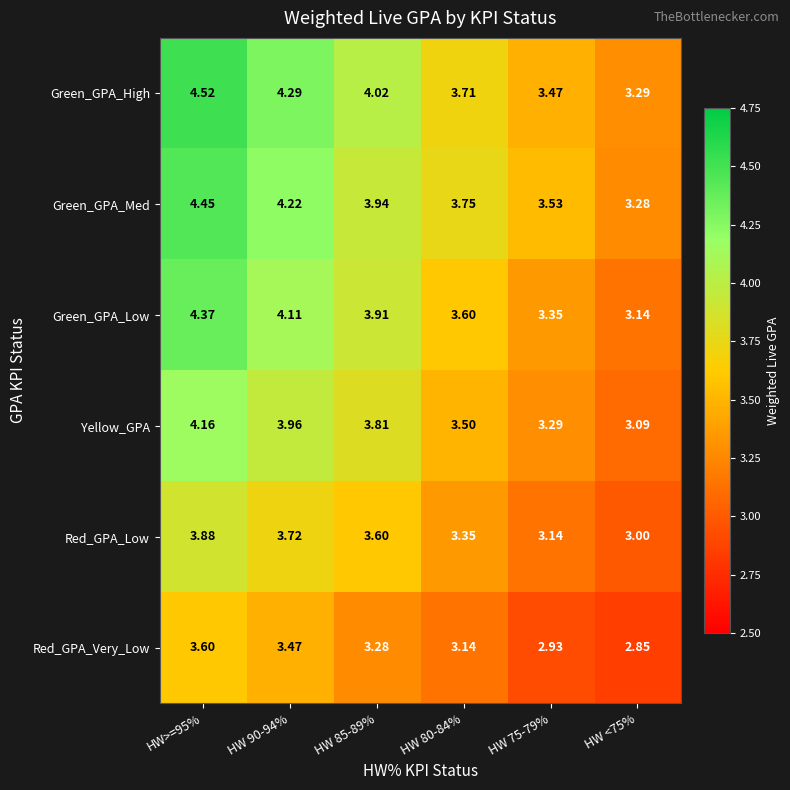

Which series has the largest total across all categories?

Green_GPA_High